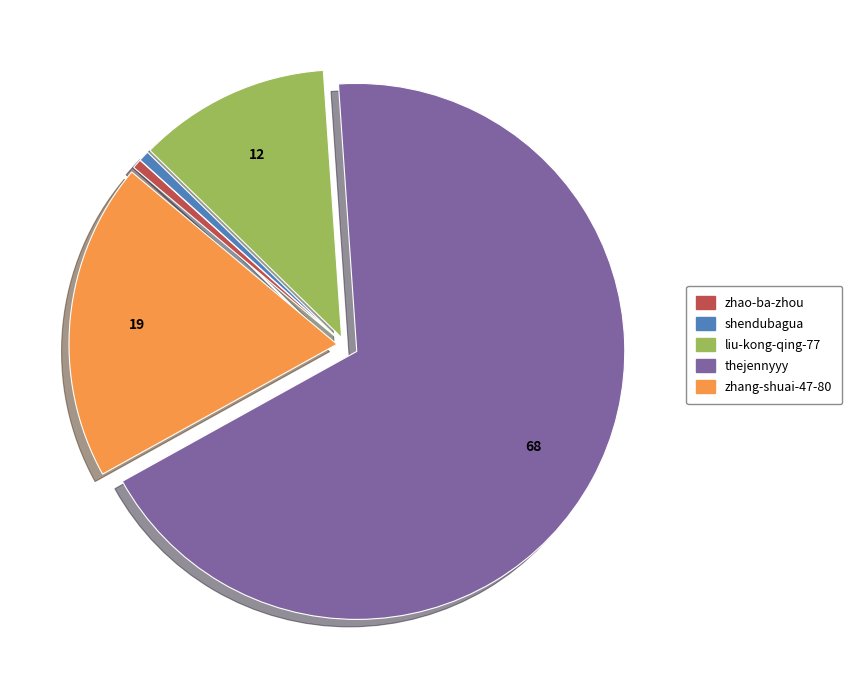

Is the sum of liu-kong-qing-77 and thejennyyy greater than half?

Yes